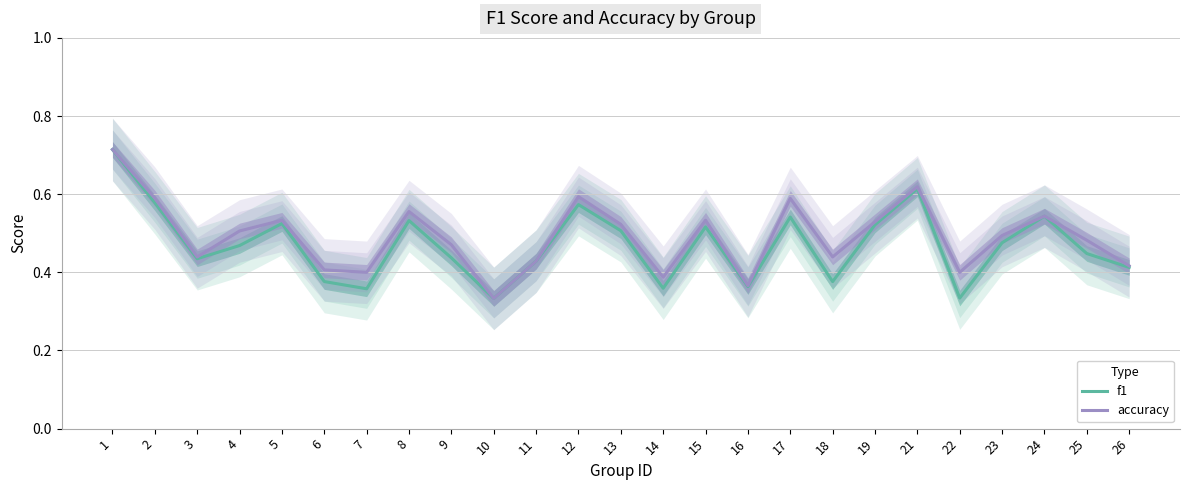

Reading left to right, transcribe all the data shown in this chart.

f1: 1=0.7	2=0.6	3=0.4	4=0.5	5=0.5	6=0.4	7=0.4	8=0.5	9=0.4	10=0.3	11=0.4	12=0.6	13=0.5	14=0.4	15=0.5	16=0.4	17=0.5	18=0.4	19=0.5	21=0.6	22=0.3	23=0.5	24=0.5	25=0.4	26=0.4
accuracy: 1=0.7	2=0.6	3=0.4	4=0.5	5=0.5	6=0.4	7=0.4	8=0.6	9=0.5	10=0.3	11=0.4	12=0.6	13=0.5	14=0.4	15=0.5	16=0.4	17=0.6	18=0.4	19=0.5	21=0.6	22=0.4	23=0.5	24=0.5	25=0.5	26=0.4